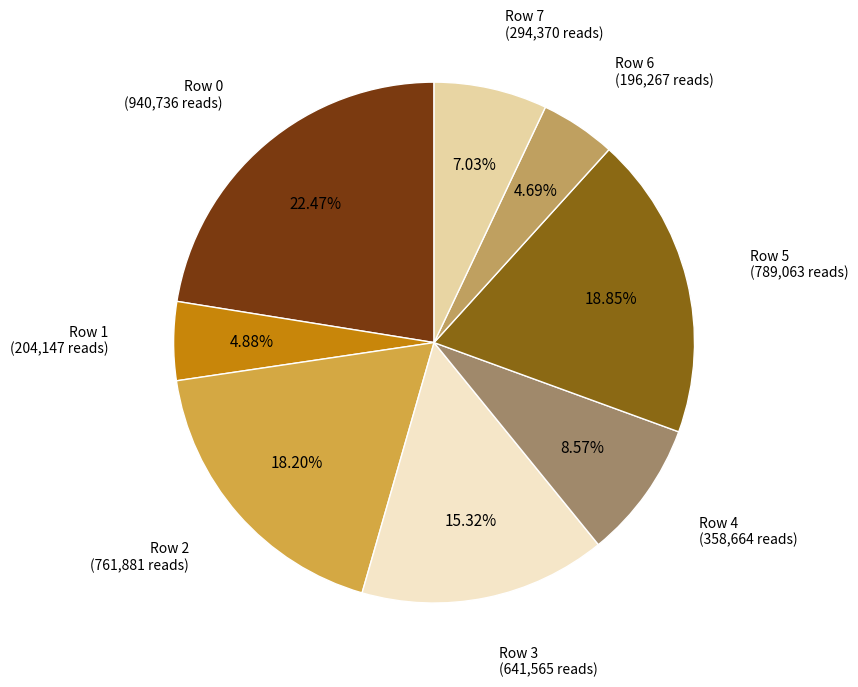

Is Row 5 (789,063 reads) the majority of the pie?

No